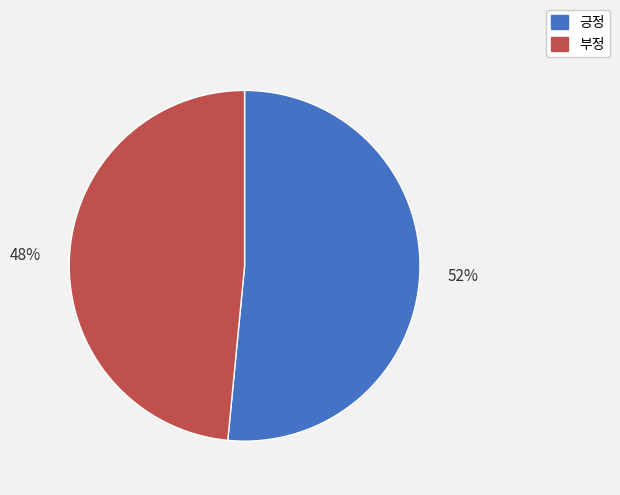

What is the ratio of the value at 부정 to the value at 긍정?

0.9